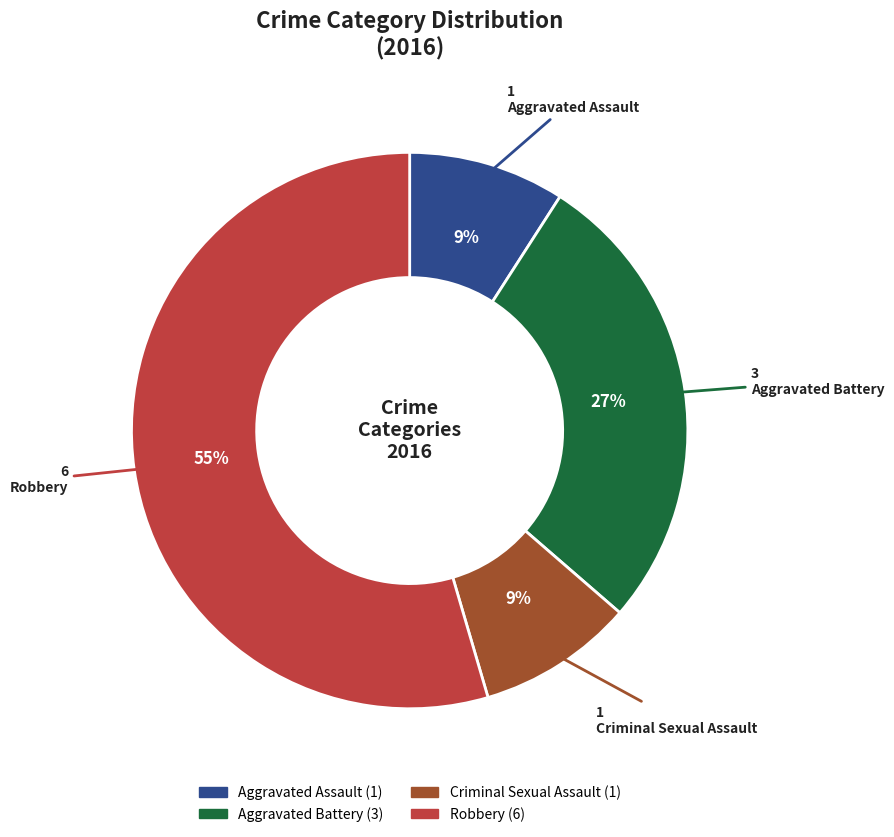

Does Robbery represent more than half of the total?

Yes